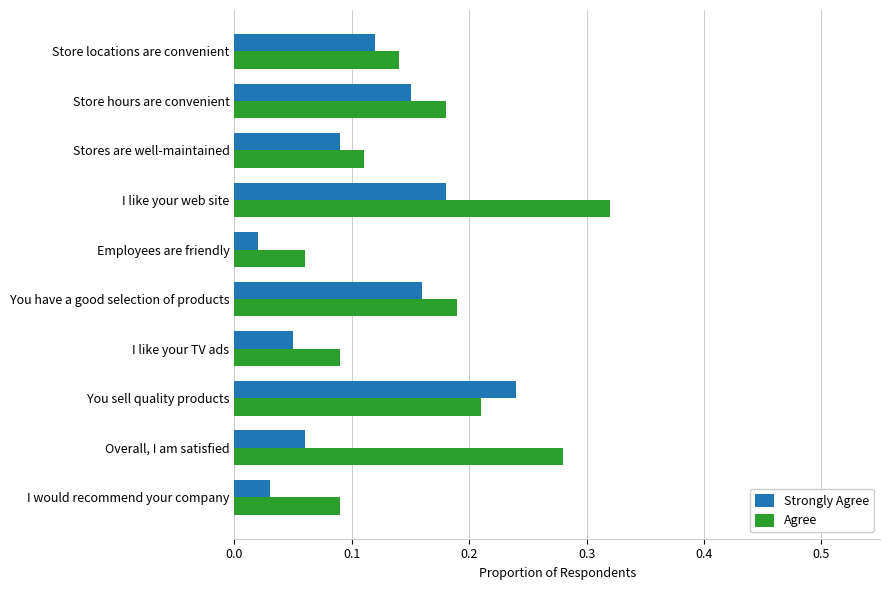

What is the total value across all series at I like your web site?

0.5